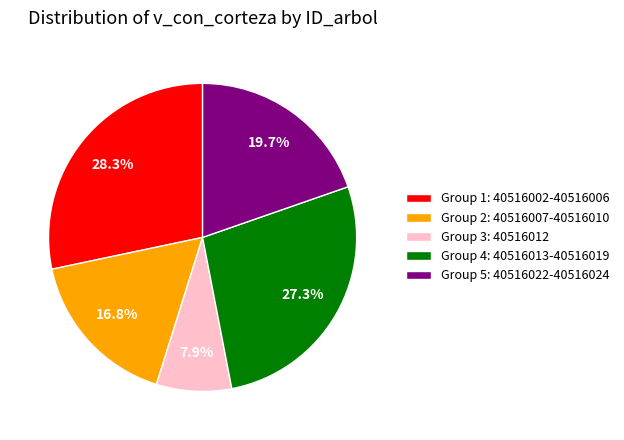

Do Group 3: 40516012 and Group 2: 40516007-40516010 together represent more than half of the pie?

No